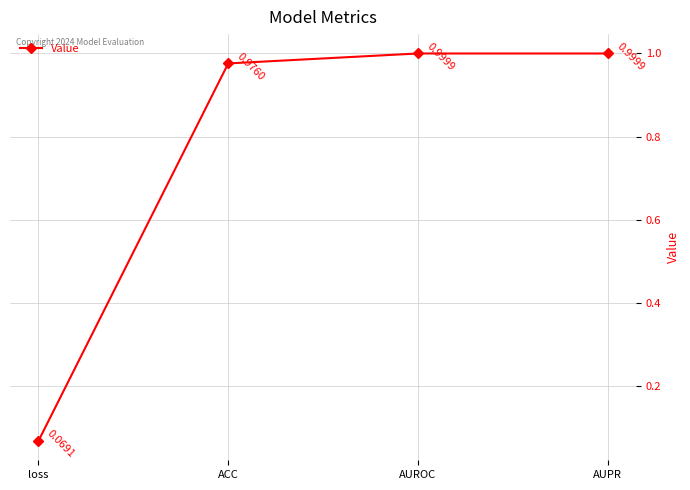

Which label corresponds to the smallest value in the chart?

loss